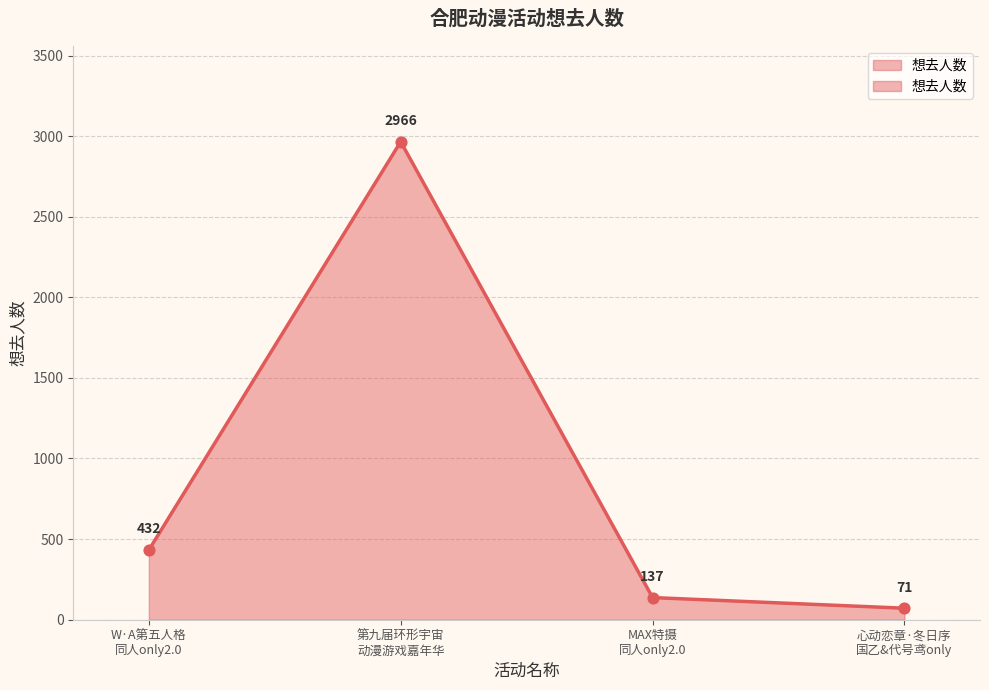

What is the change in value from W·A第五人格 同人only2.0 to MAX特摄 同人only2.0?

-295